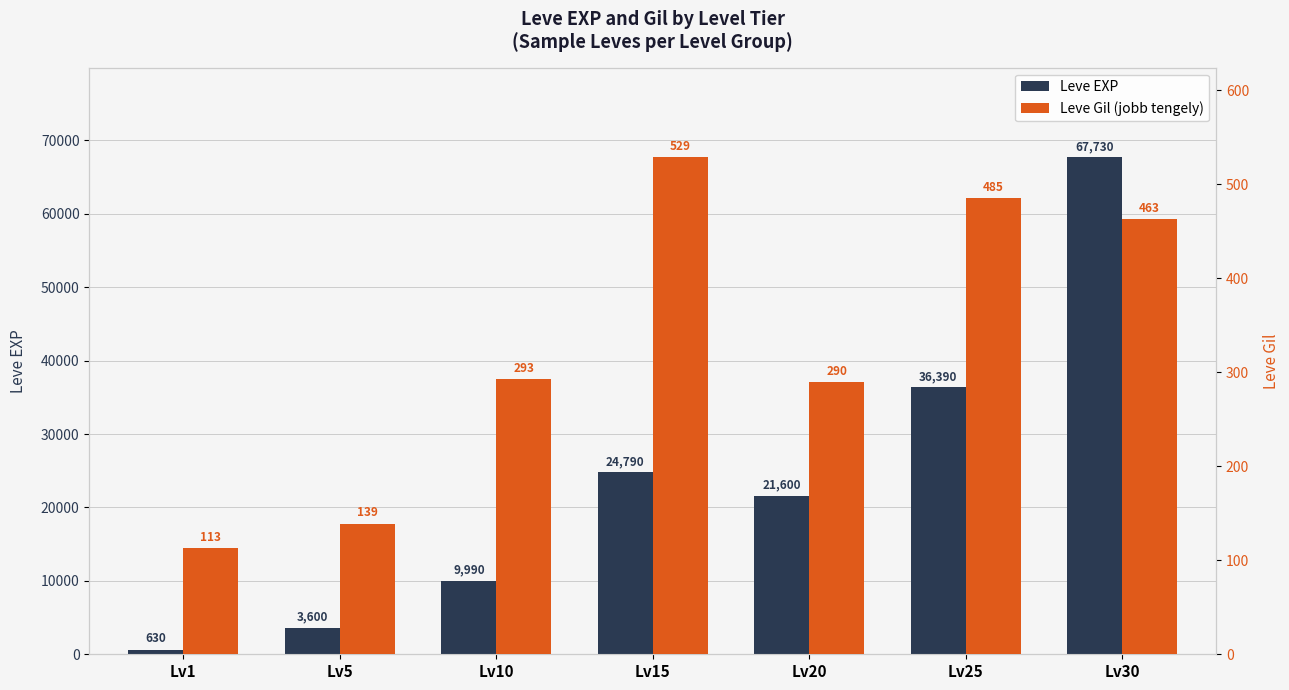

Reading left to right, extract all data points from this chart.

Leve EXP: 630	3600	9990	24790	21600	36390	67730
Leve Gil (jobb tengely): 113	139	293	529	290	485	463